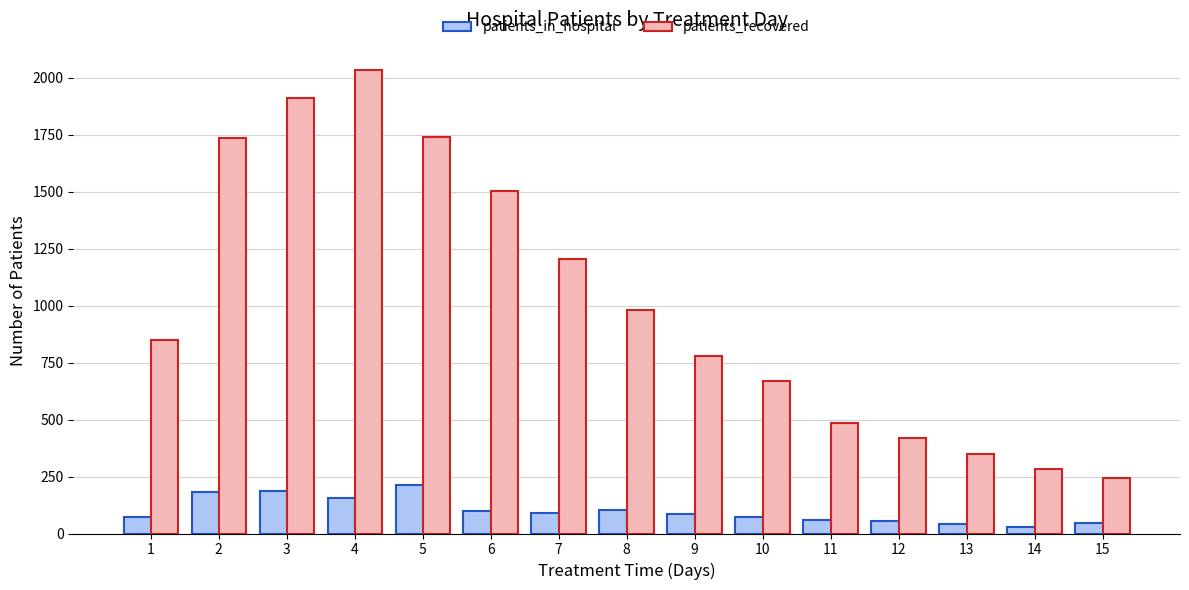

Which series has the largest range (max minus min)?

patients_recovered